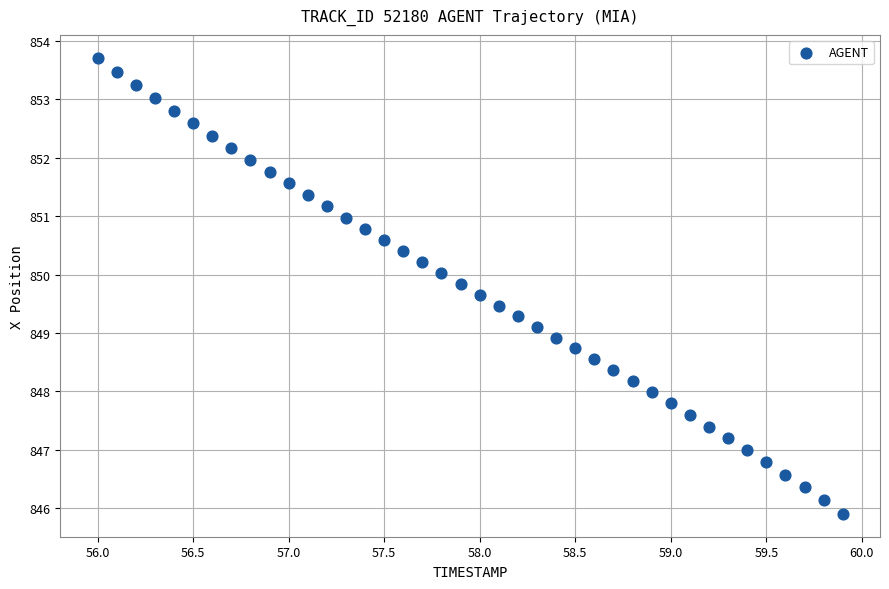

What is the range of Y values (max minus min)?

7.8